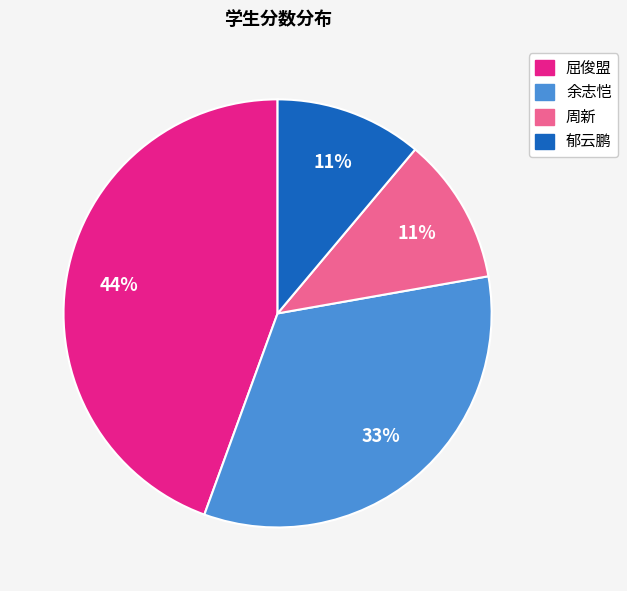

The 余志恺 slice represents 33% of the pie. True or false?

True